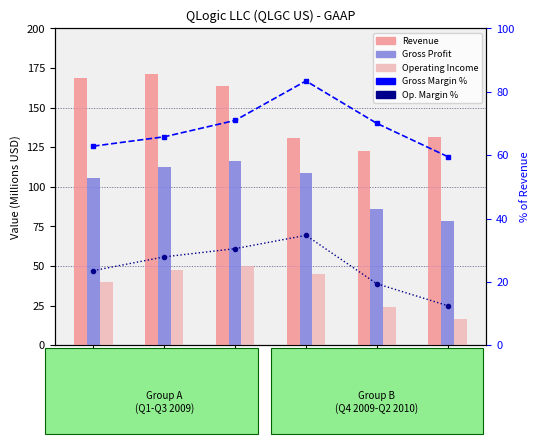

What is the label of the 1st bar from the left?

Q1 2009